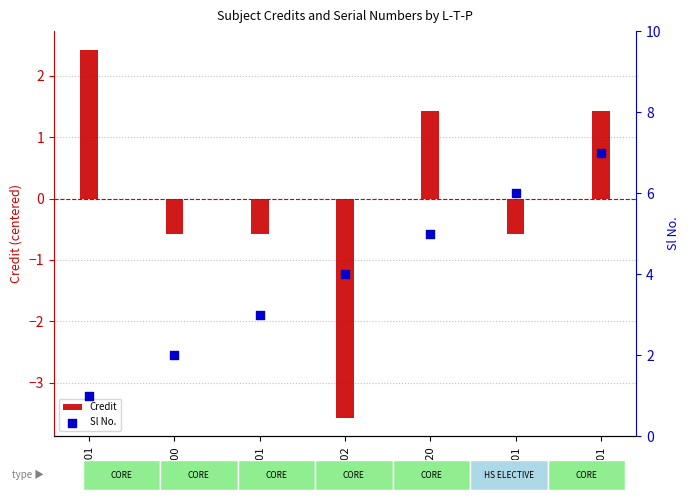

Which series contains the highest Y value?

Sl No.